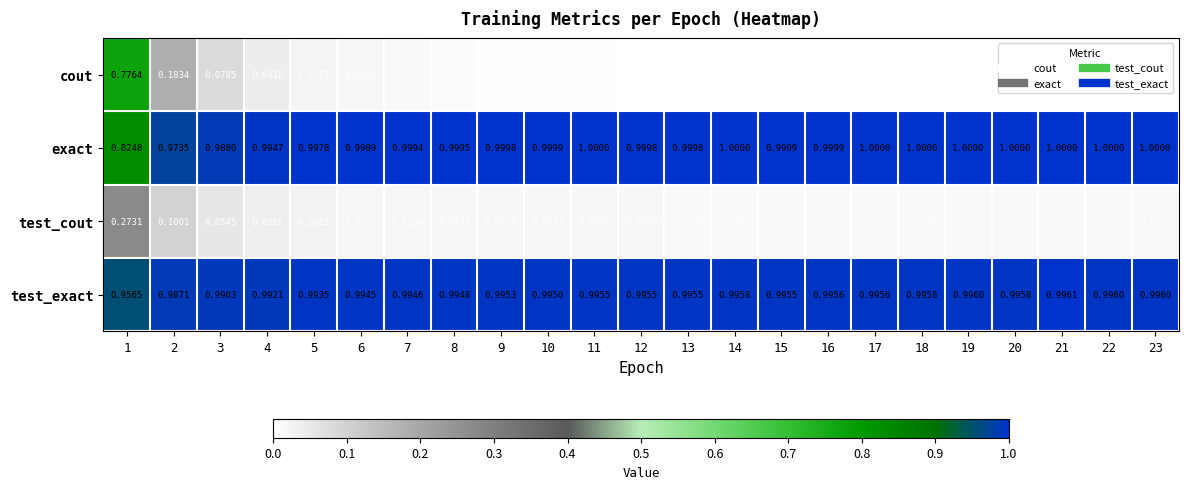

Between 3 and 4, which series saw the biggest shift?

cout